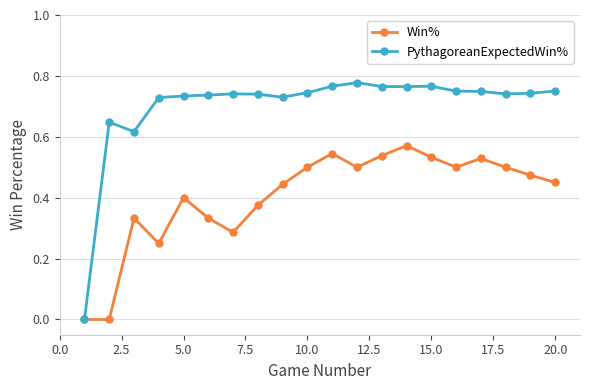

Which series has the widest spread of values?

PythagoreanExpectedWin%